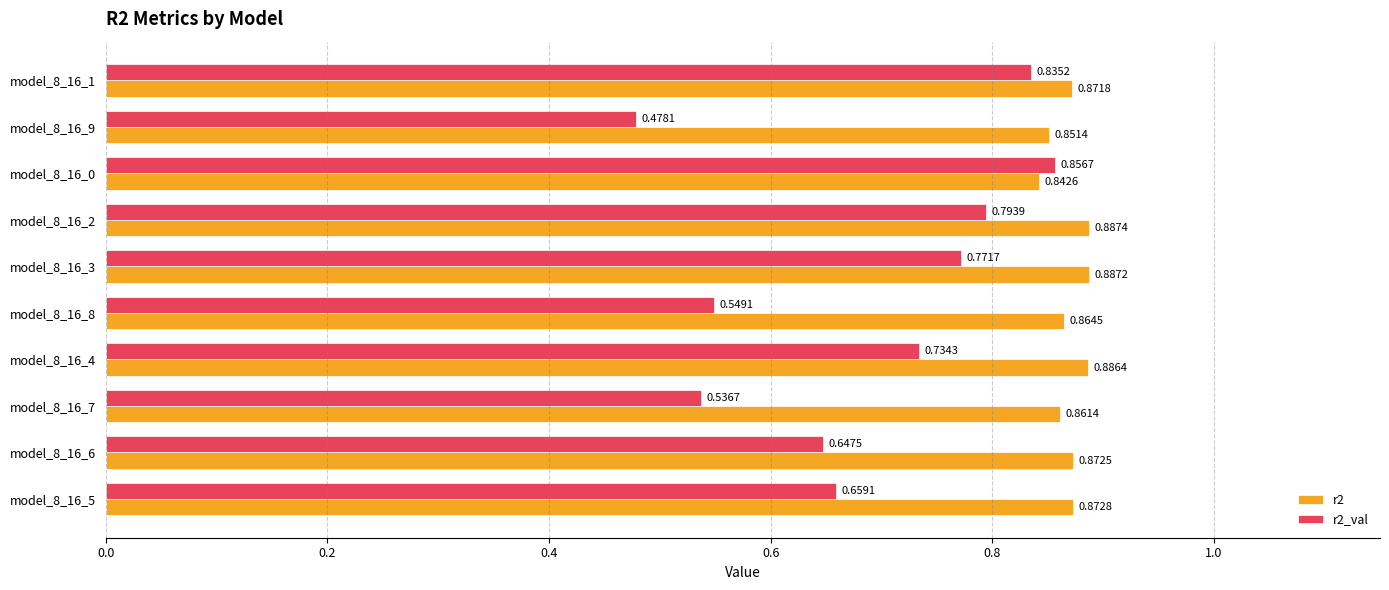

List the labels in order of r2 value, smallest first.

model_8_16_0, model_8_16_9, model_8_16_7, model_8_16_8, model_8_16_1, model_8_16_6, model_8_16_5, model_8_16_4, model_8_16_3, model_8_16_2